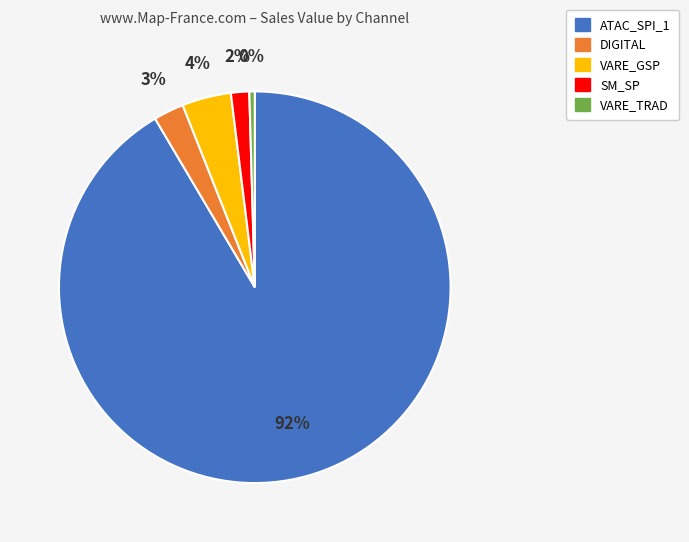

To the nearest percent, what is the difference between the largest and smallest slice percentages?

91%